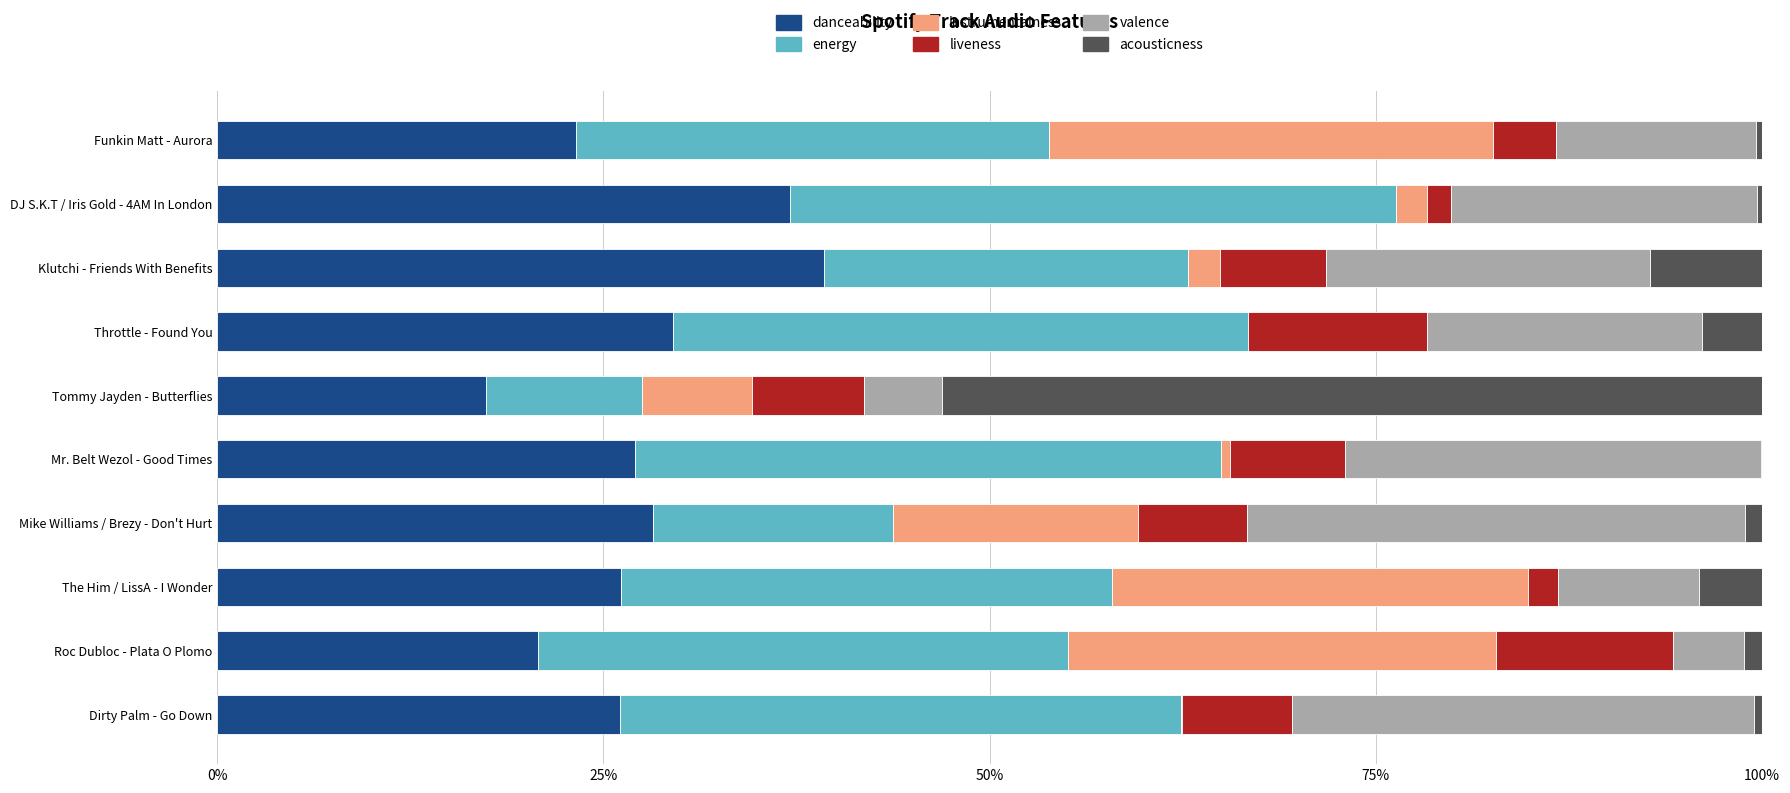

The value of danceability at Mike Williams / Brezy - Don't Hurt is 12.6. True or false?

False